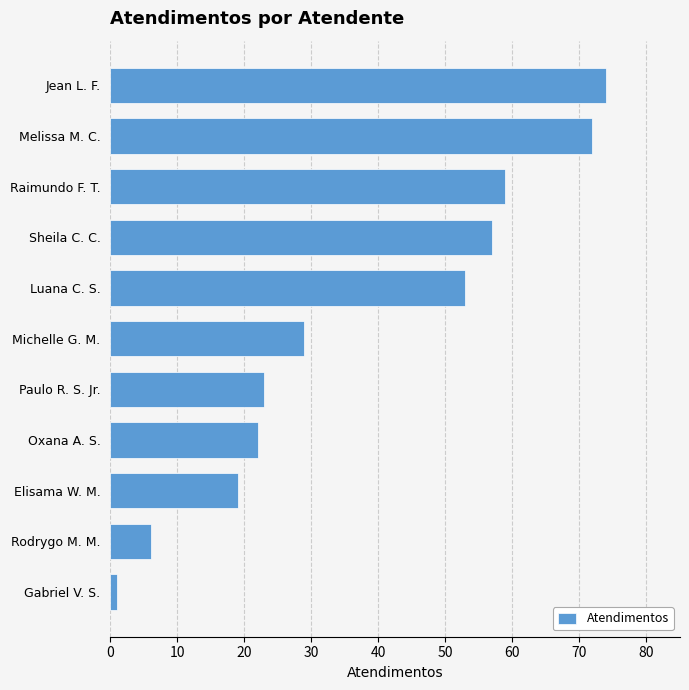

The chart shows a value of 5 at Elisama W. M.. True or false?

False